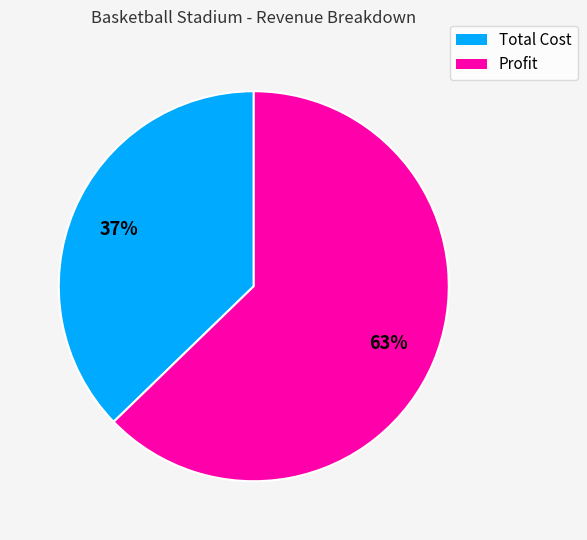

Do Total Cost and Profit together represent more than half of the pie?

Yes